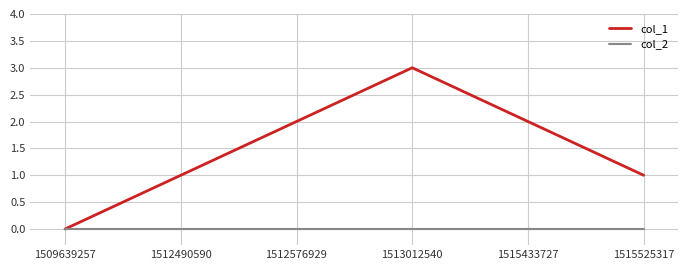

How many positive values does the col_1 series have?

5